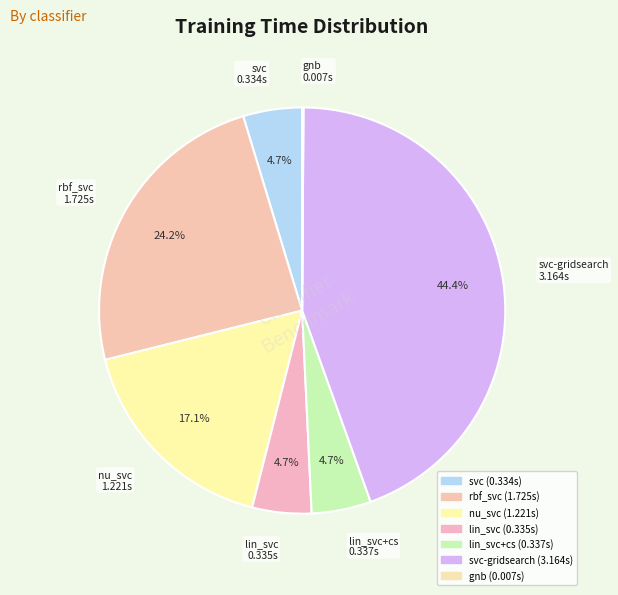

Which category has the biggest portion of the pie?

svc-gridsearch